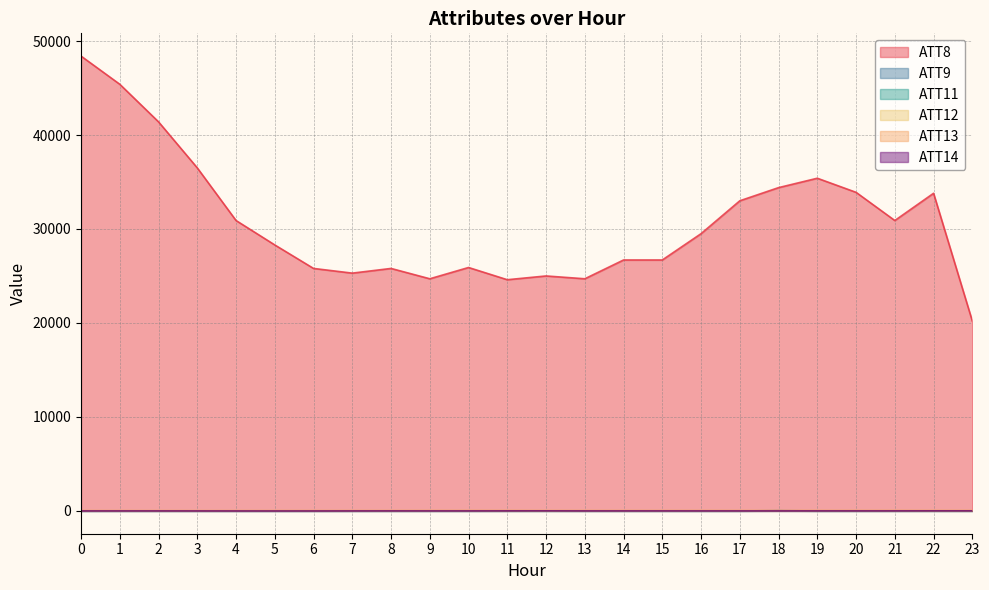

True or false: ATT9 and ATT13 cross at least once.

False